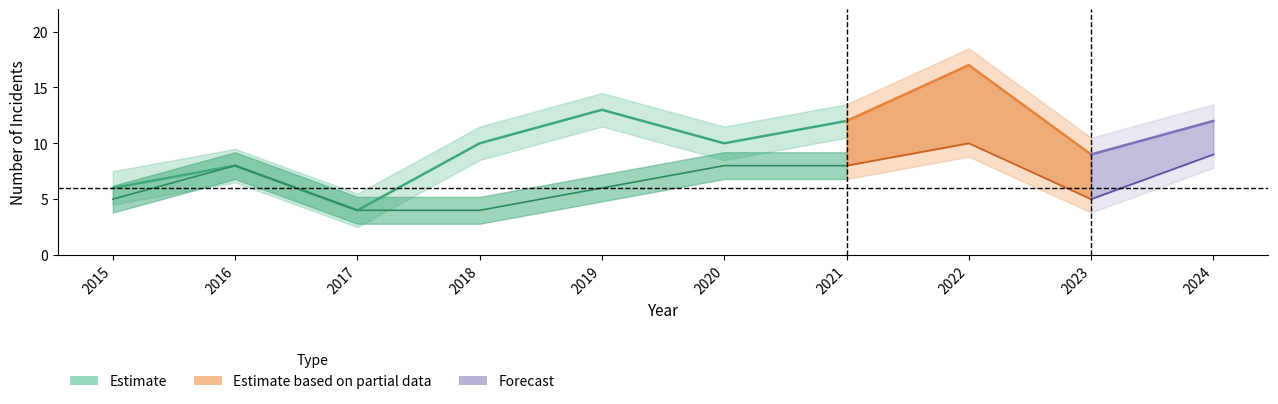

How many data points in Total are above 10?

2